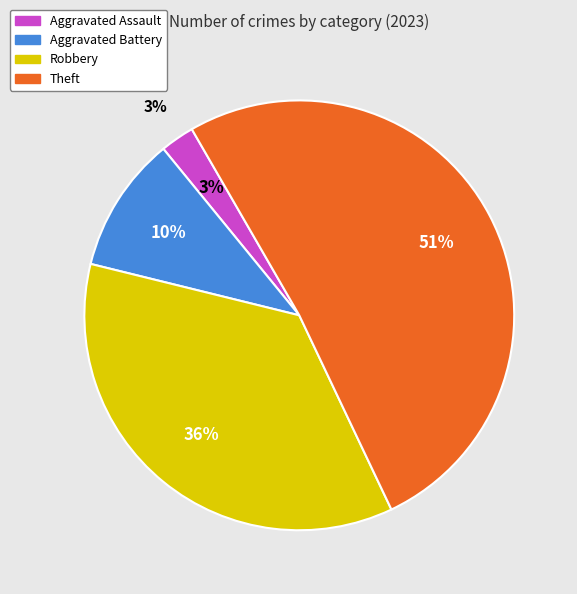

To the nearest percent, what is the combined percentage of Aggravated Battery and Aggravated Assault?

13%